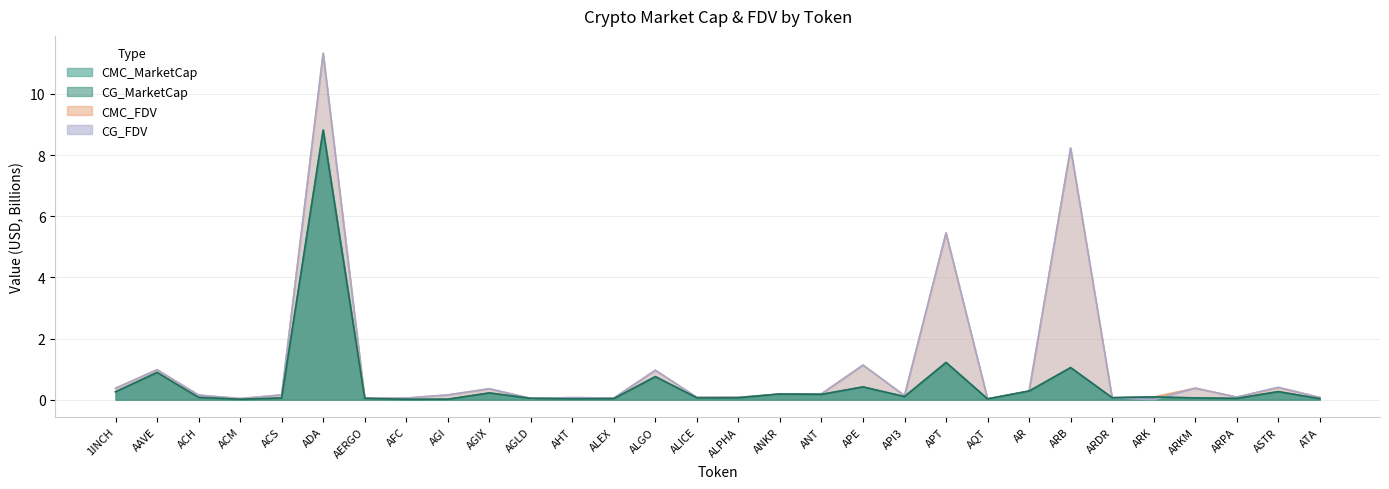

Between ACM and AFC, which is larger?

AFC